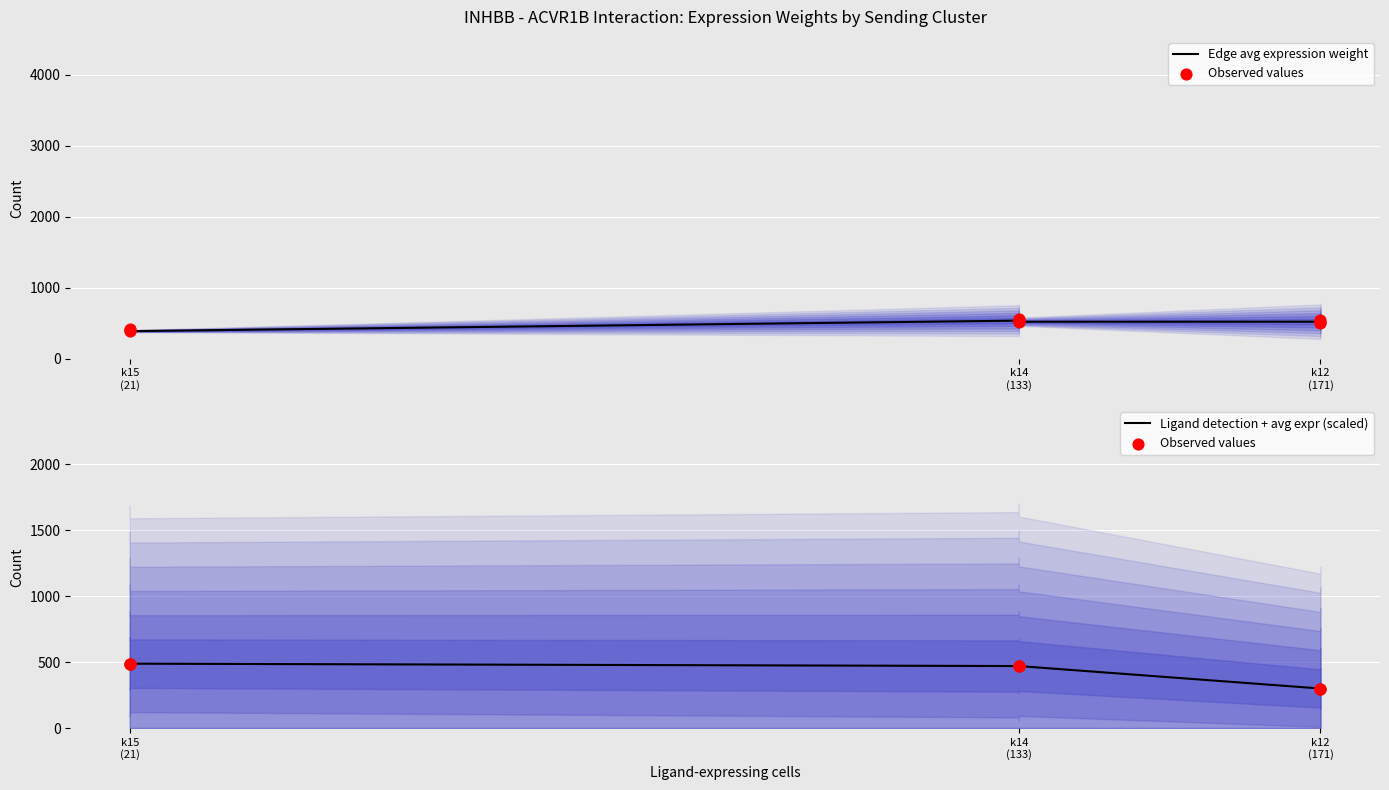

Which series contains the highest Y value?

Edge avg expression weight